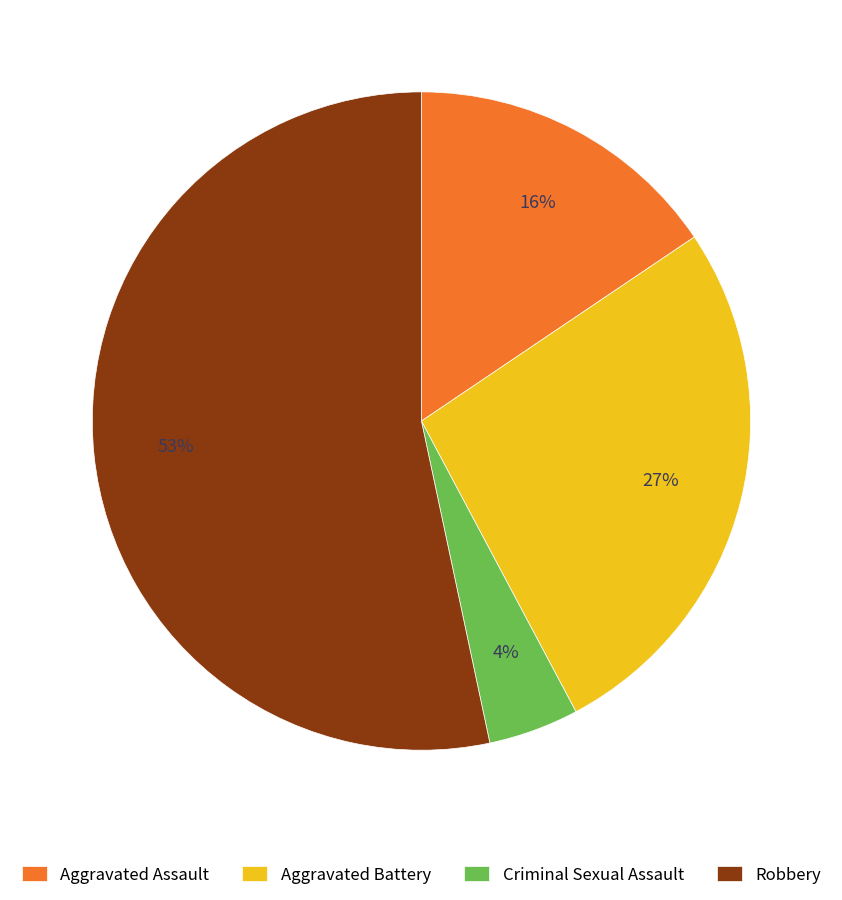

What percentage is the Aggravated Assault slice, to the nearest percent?

16%